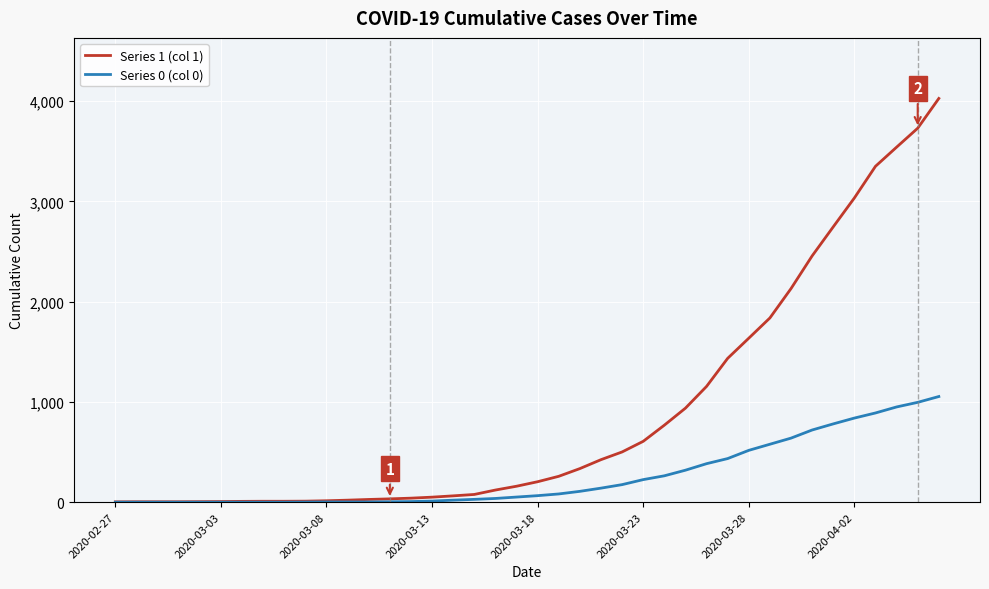

Rank the series by their maximum value, from lowest to highest.

Series 0 (col 0), Series 1 (col 1)